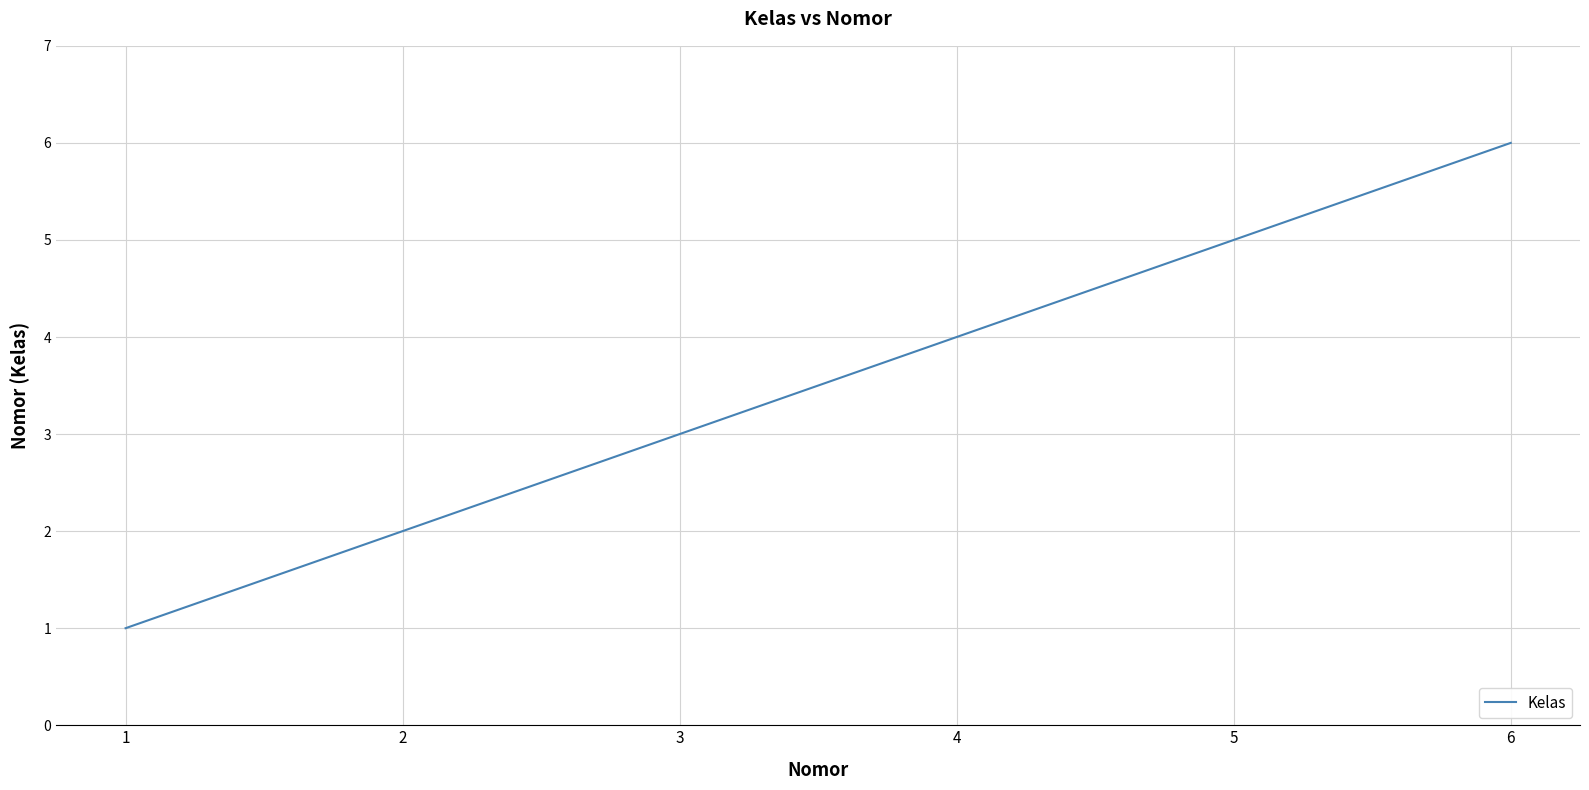

Is this an area chart (filled region under the line)?

No